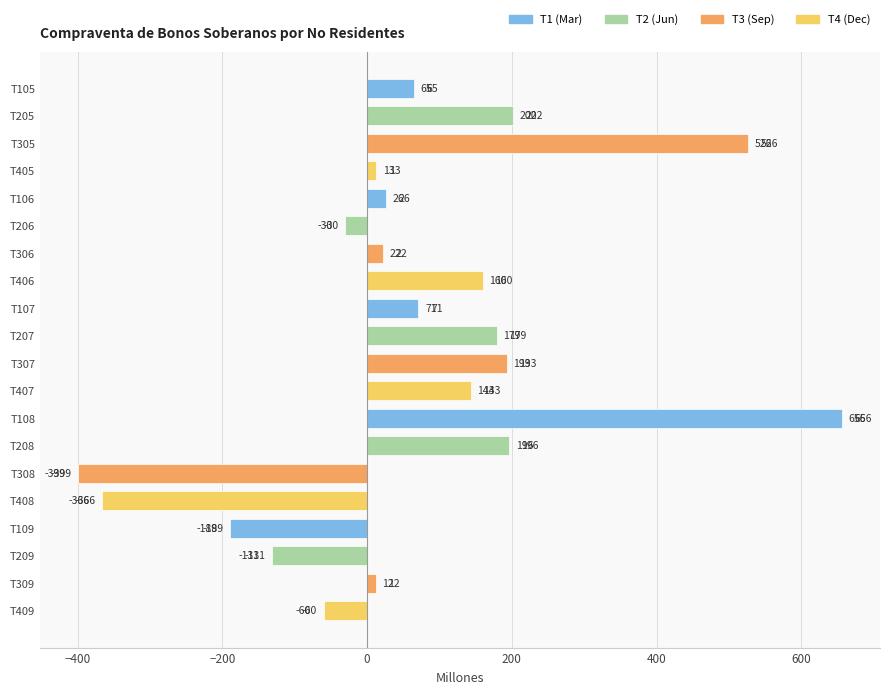

List the labels in order of value, largest first.

T108, T305, T205, T208, T307, T207, T406, T407, T107, T105, T106, T306, T405, T309, T206, T409, T209, T109, T408, T308